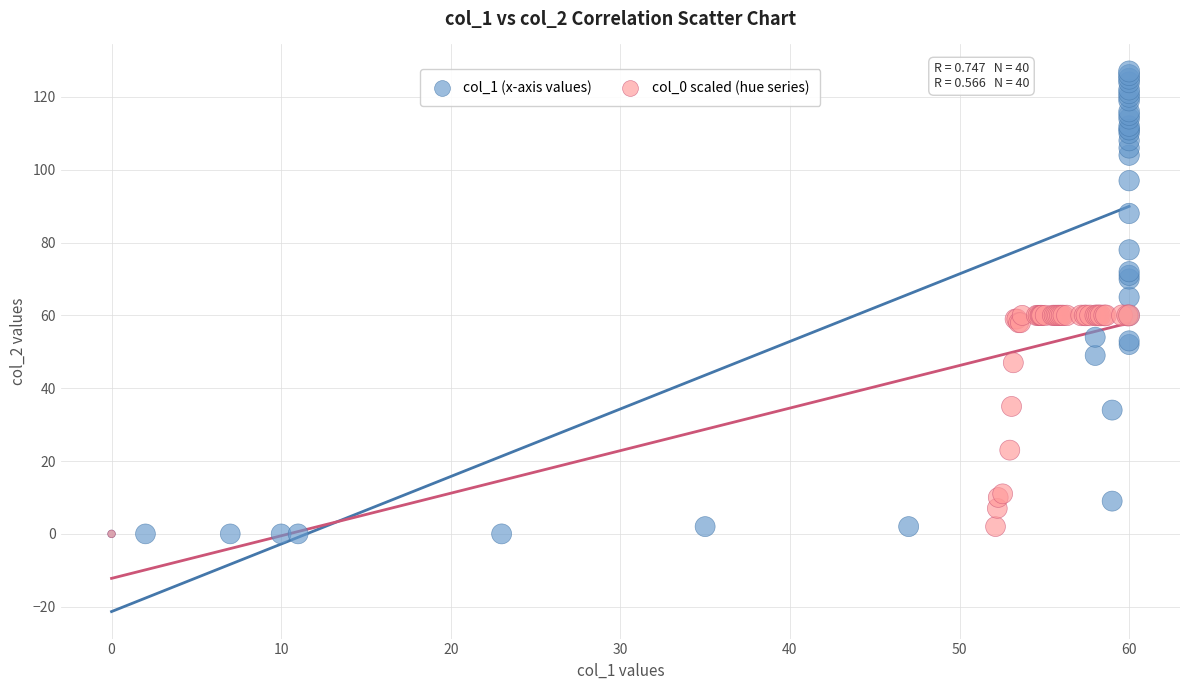

Which series has the widest spread of Y values?

col_1 (x-axis values)